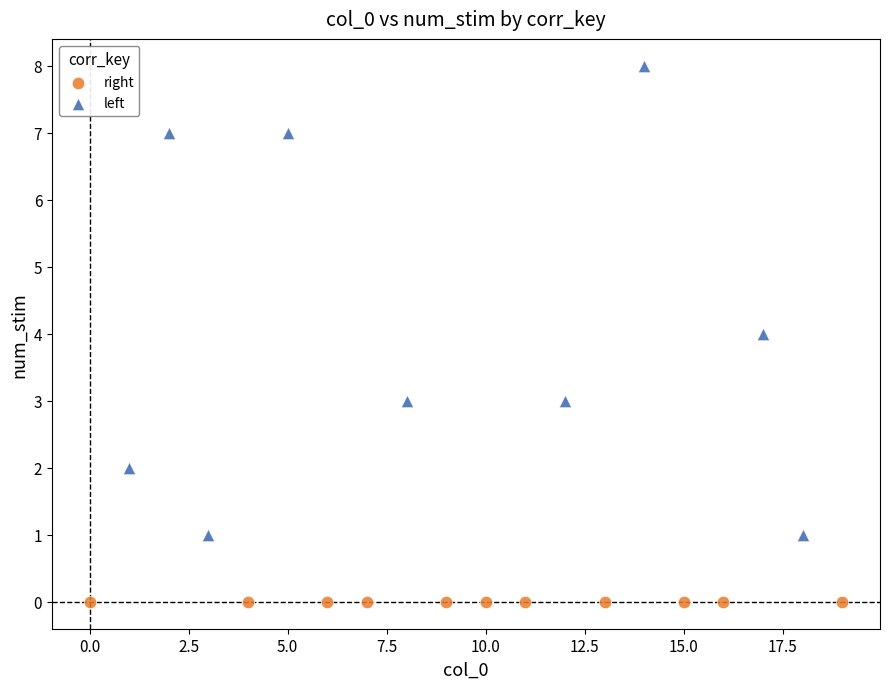

Which series contains the highest Y value?

left